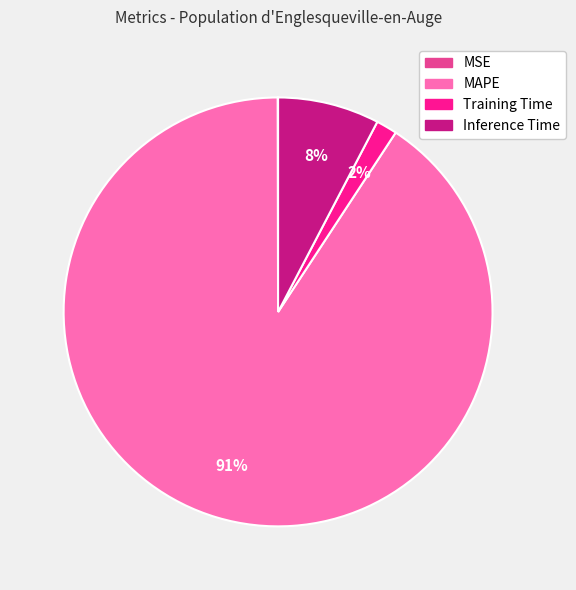

Do MAPE and Inference Time together represent more than half of the pie?

Yes